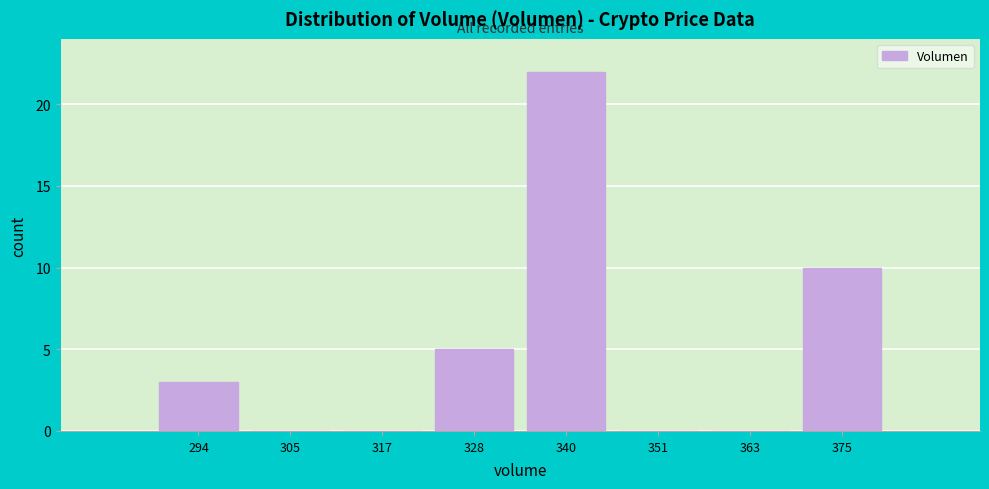

How tall is the bar that spans 368 to 380 on the x-axis? Neither the bar edges nor the heights are printed on the chart, so give them approximately, as read against the axes.

10